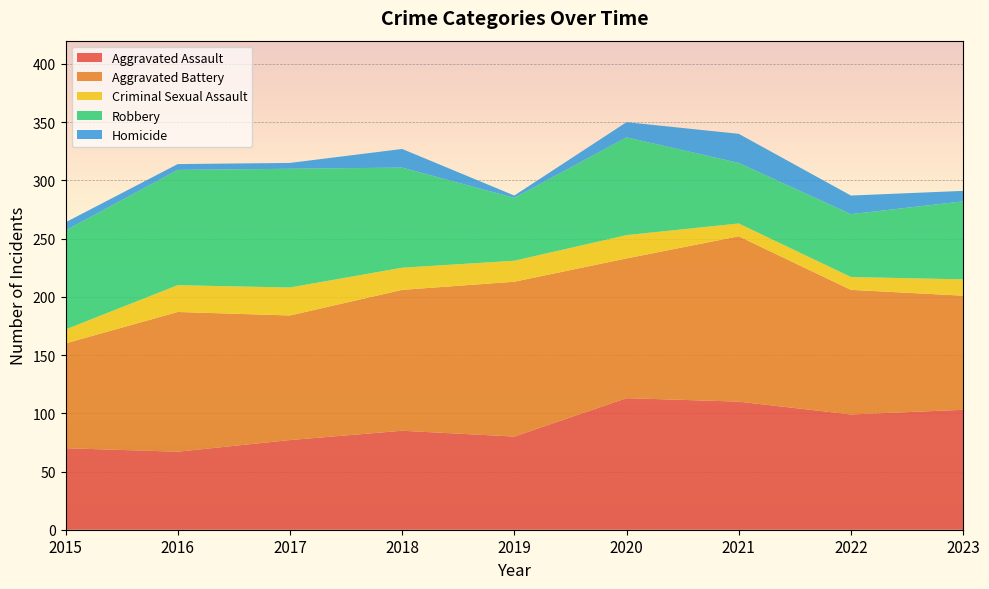

Reading right to left, list all the values displayed in this chart.

Aggravated Assault: 2023=103	2022=99	2021=110	2020=113	2019=80	2018=85	2017=77	2016=67	2015=70
Aggravated Battery: 2023=98	2022=107	2021=142	2020=120	2019=133	2018=121	2017=107	2016=120	2015=90
Criminal Sexual Assault: 2023=14	2022=11	2021=11	2020=20	2019=18	2018=19	2017=24	2016=23	2015=12
Robbery: 2023=67	2022=54	2021=52	2020=84	2019=54	2018=86	2017=102	2016=99	2015=85
Homicide: 2023=9	2022=16	2021=25	2020=13	2019=2	2018=16	2017=5	2016=5	2015=7